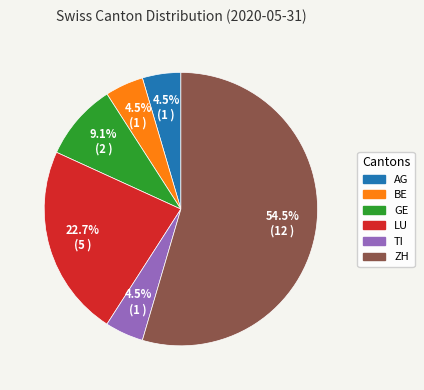

Does any single category account for the majority?

Yes